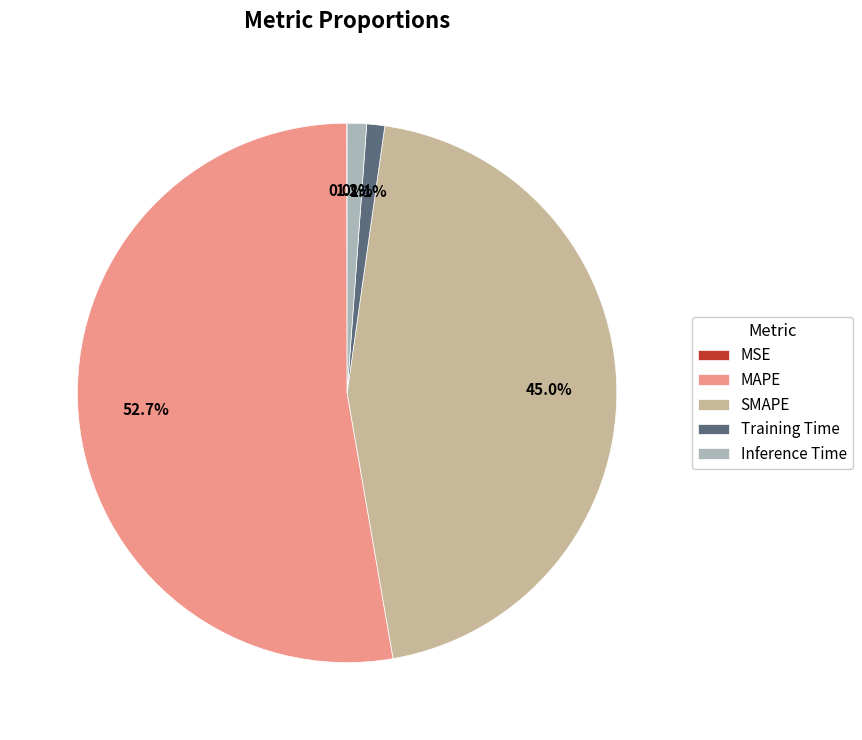

Is the sum of Training Time and Inference Time greater than half?

No